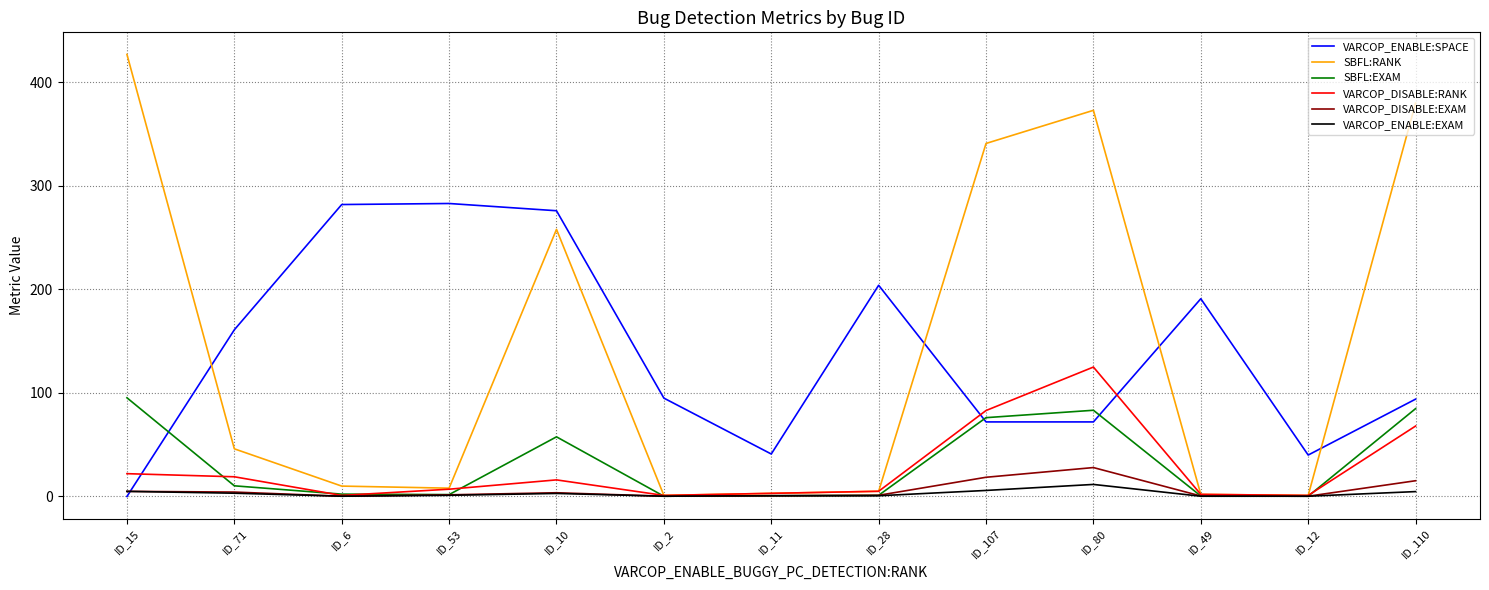

Is it true that SBFL:EXAM equals 0.4 at ID_49?

True